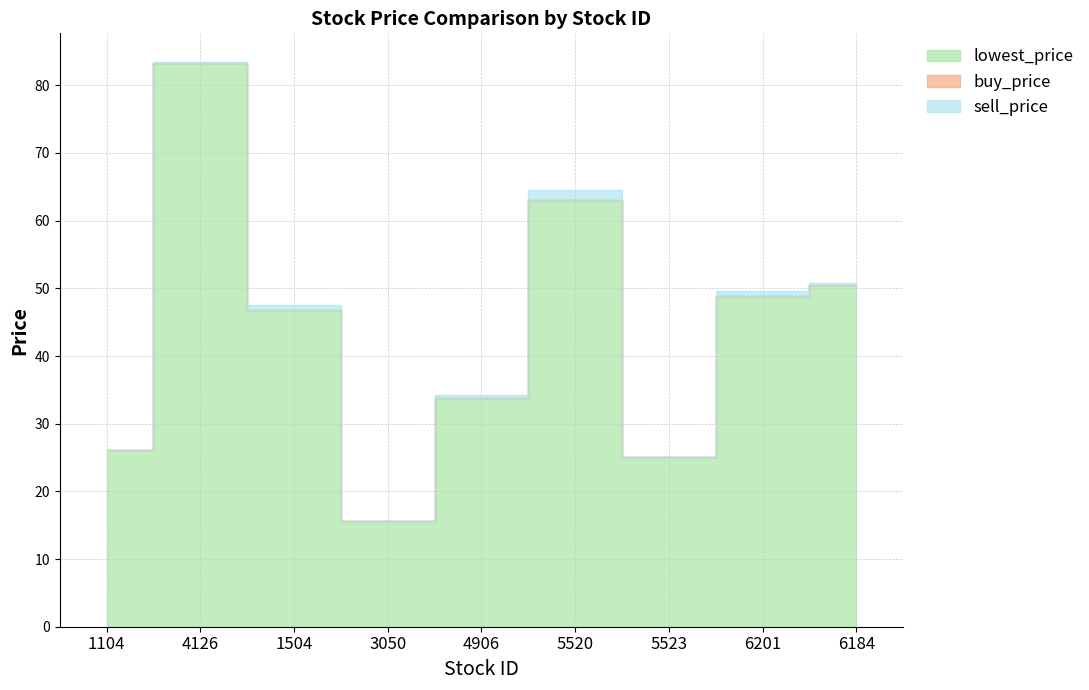

Which series has the largest range (max minus min)?

sell_price